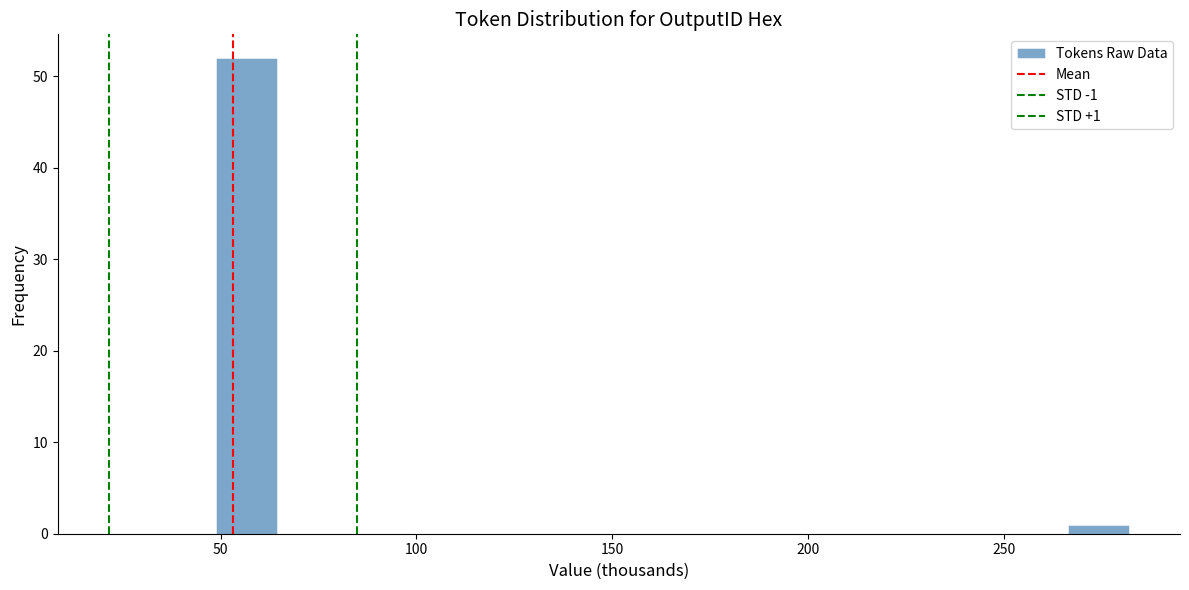

Read against the x-axis, roughly where is the centre of the tallest bar?

55